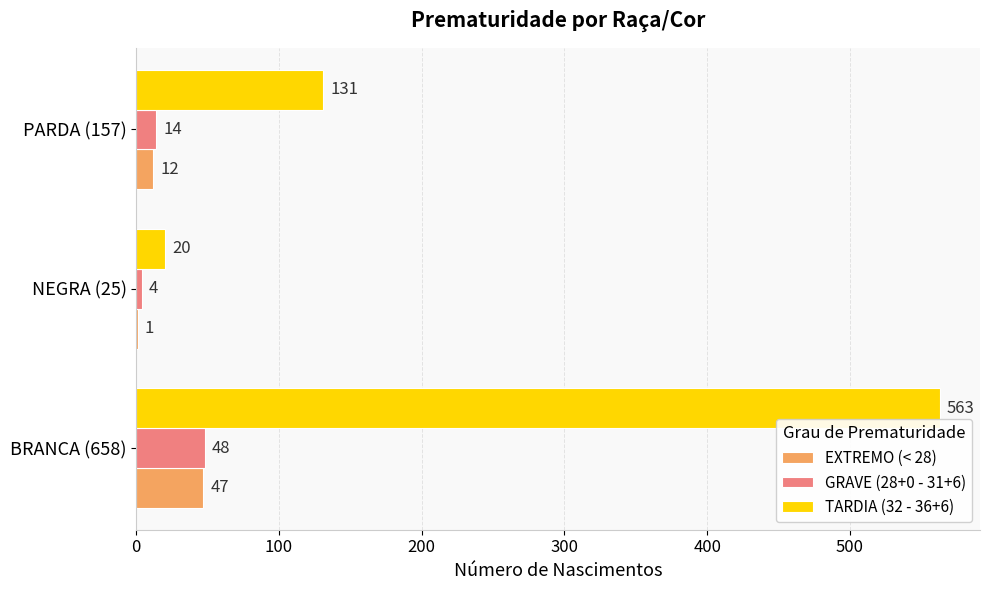

What are all the series names shown in the legend?

EXTREMO (< 28), GRAVE (28+0 - 31+6), TARDIA (32 - 36+6)